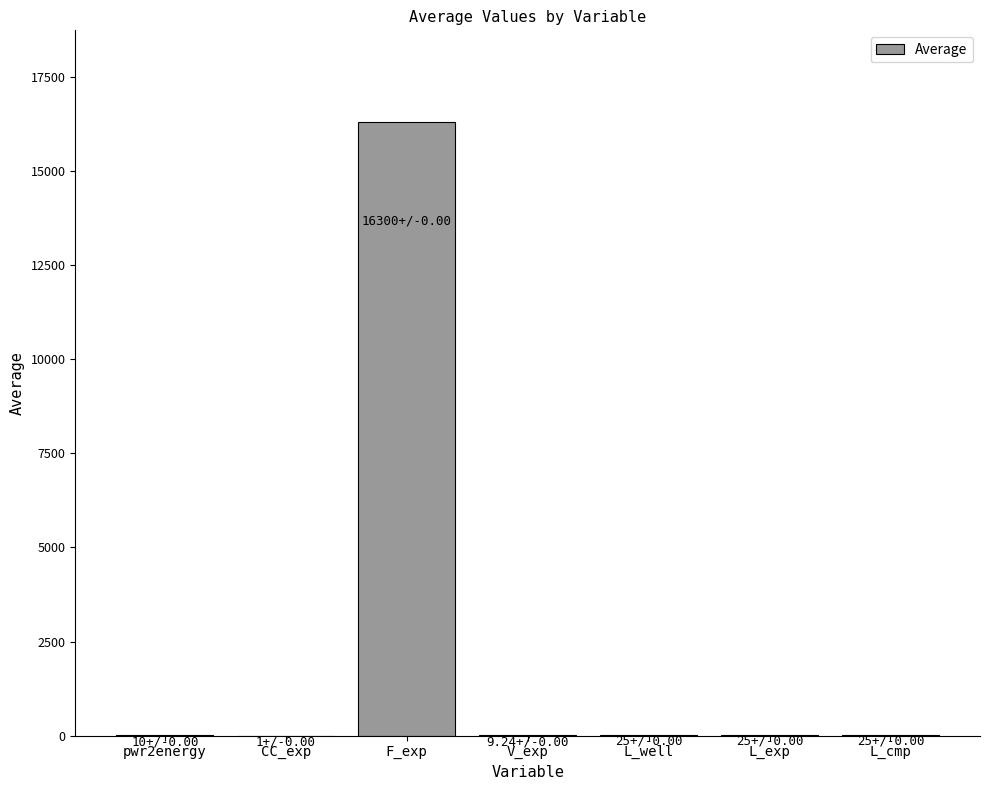

Read the value at F_exp.

16300.0